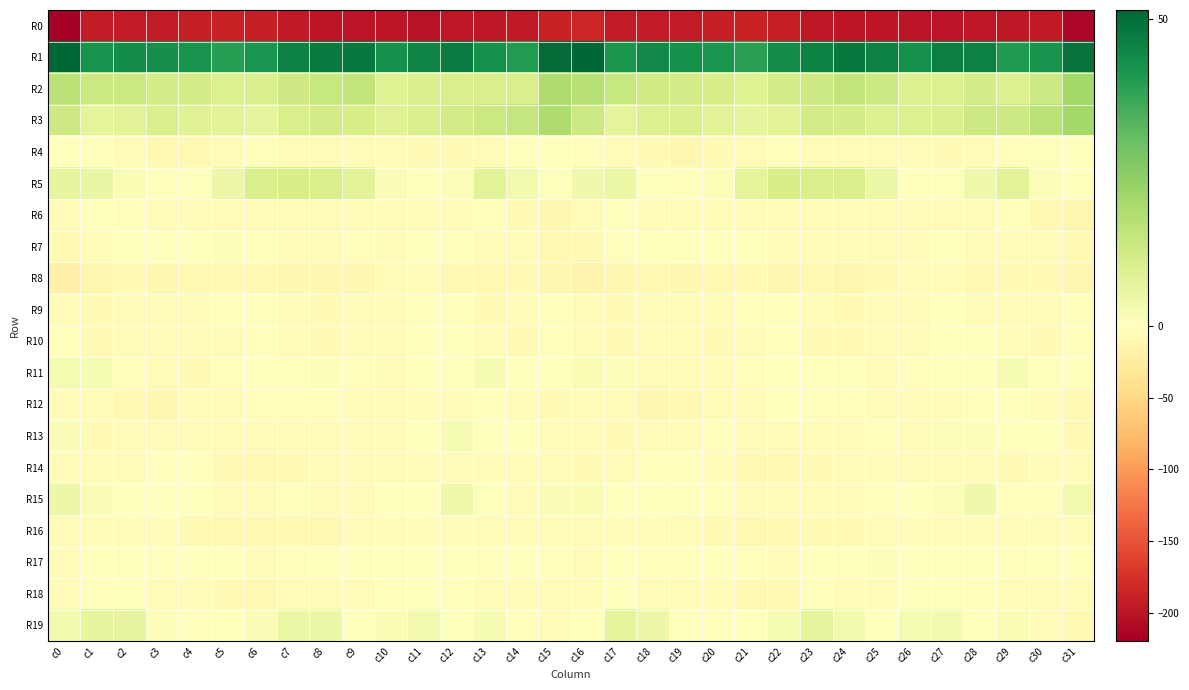

What is the total value across all series at c2?

-180.7